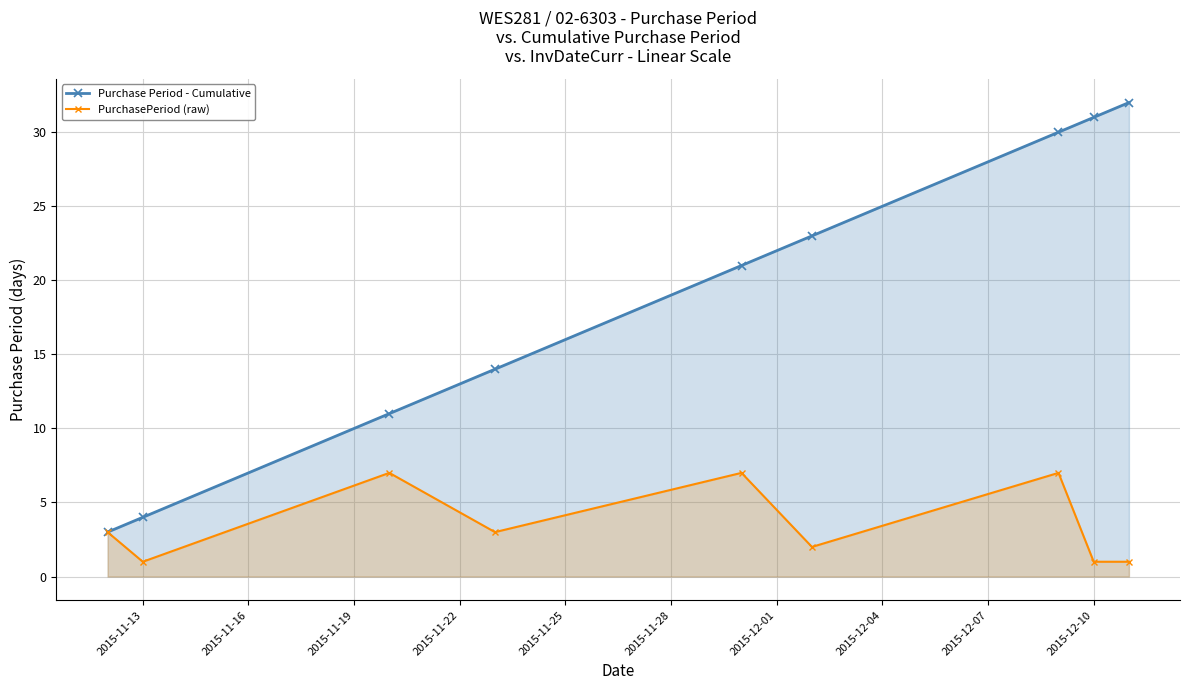

At how many categories does at least one series exceed 12?

6